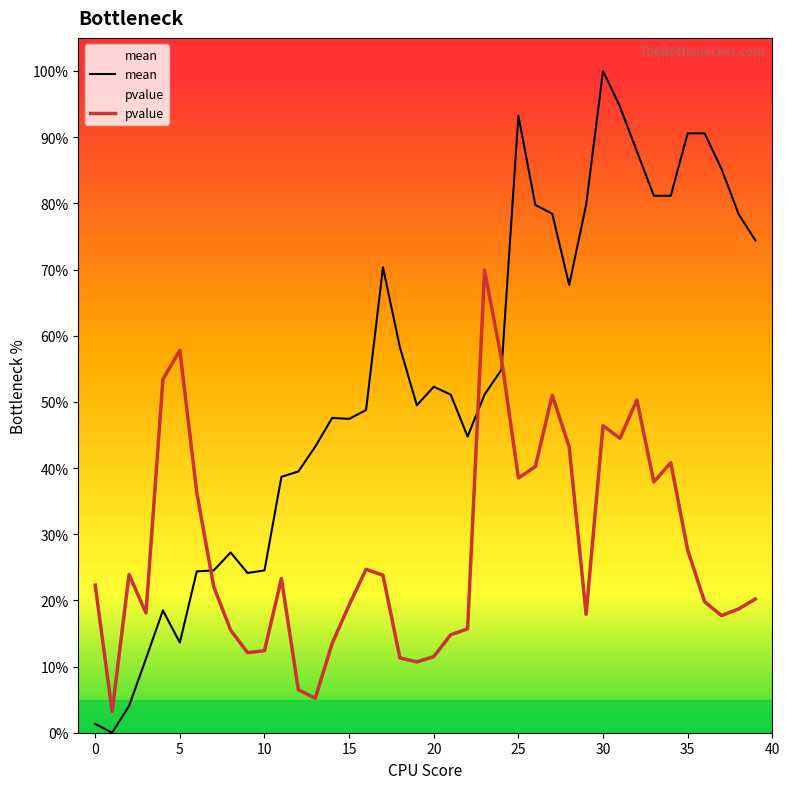

True or false: mean and pvalue cross at least once.

True